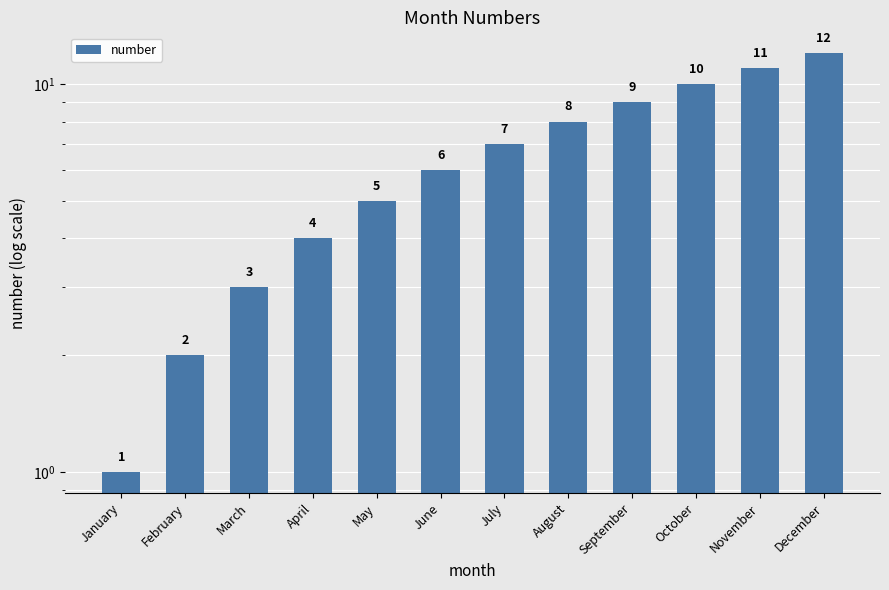

Reading left to right, what are all the values shown in this chart?

January=1	February=2	March=3	April=4	May=5	June=6	July=7	August=8	September=9	October=10	November=11	December=12